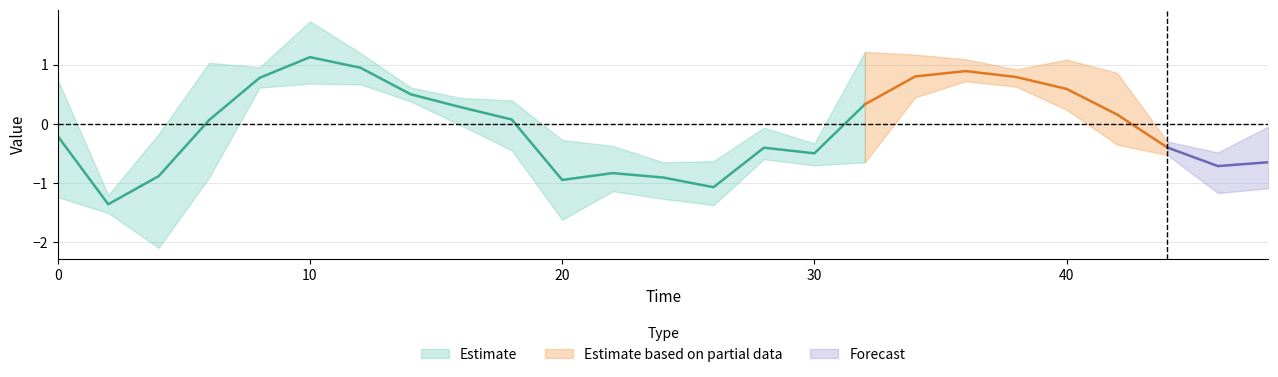

At which category does the chart reach its peak across all series?

5